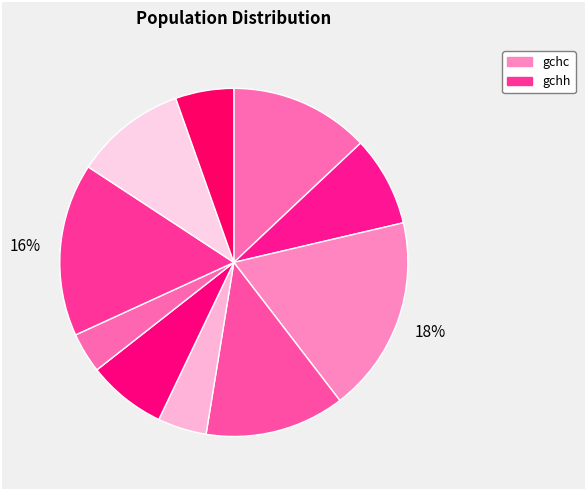

Count the number of slices in the pie.

10